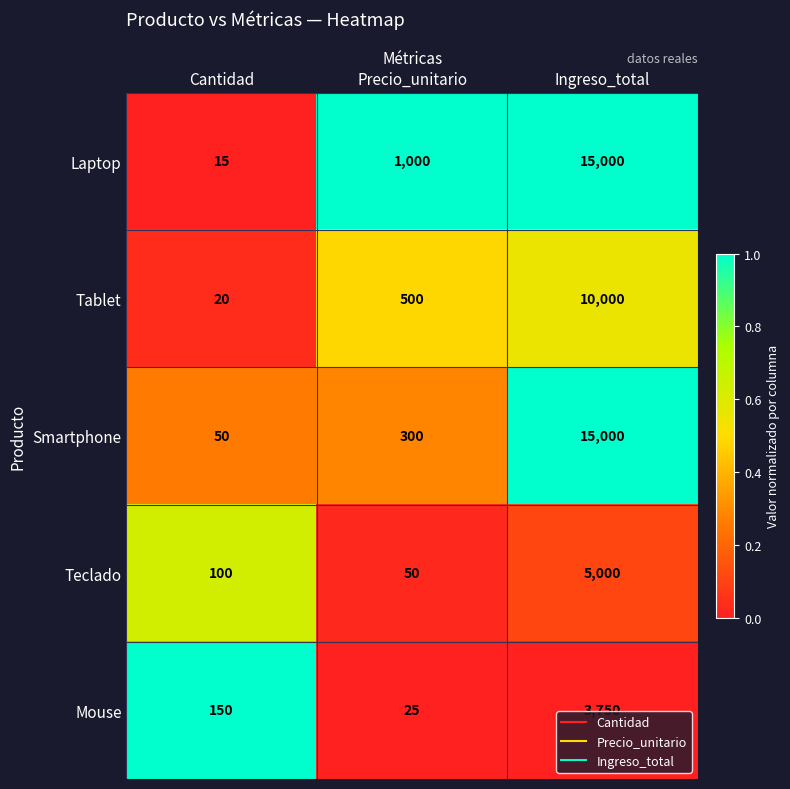

Reading left to right, transcribe all the data shown in this chart.

Laptop: 15	1000	15000
Tablet: 20	500	10000
Smartphone: 50	300	15000
Teclado: 100	50	5000
Mouse: 150	25	3750